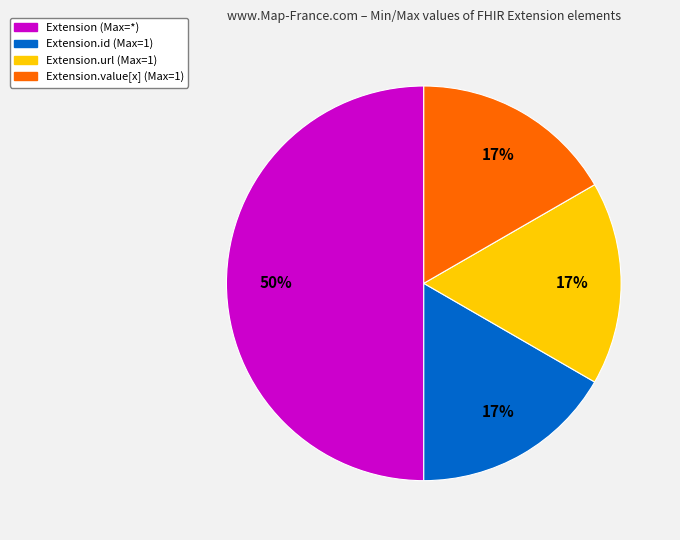

To the nearest percent, what is the average slice percentage?

25%